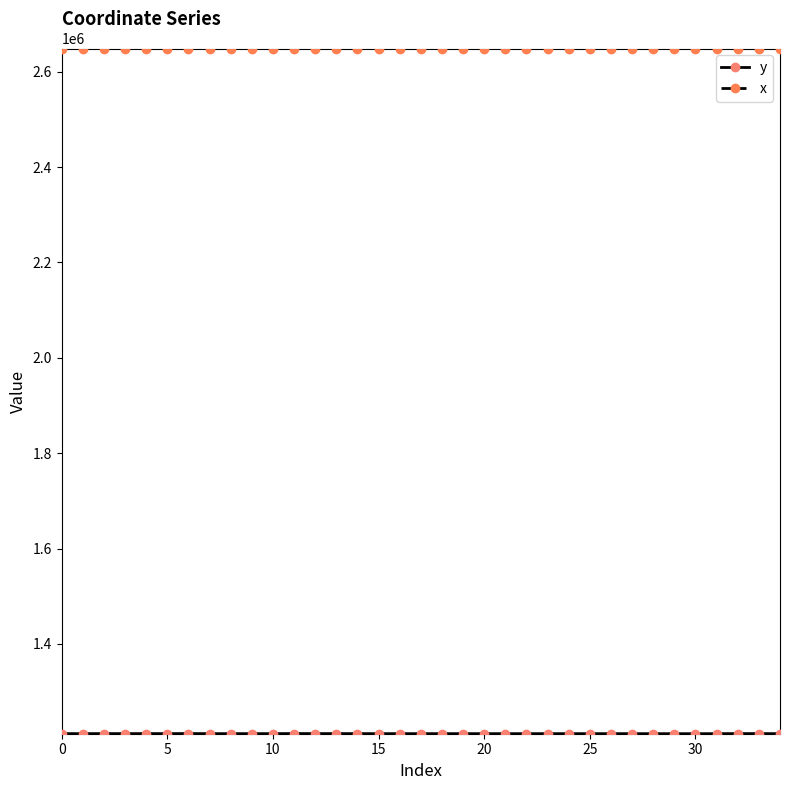

Is this an area chart (filled region under the line)?

No